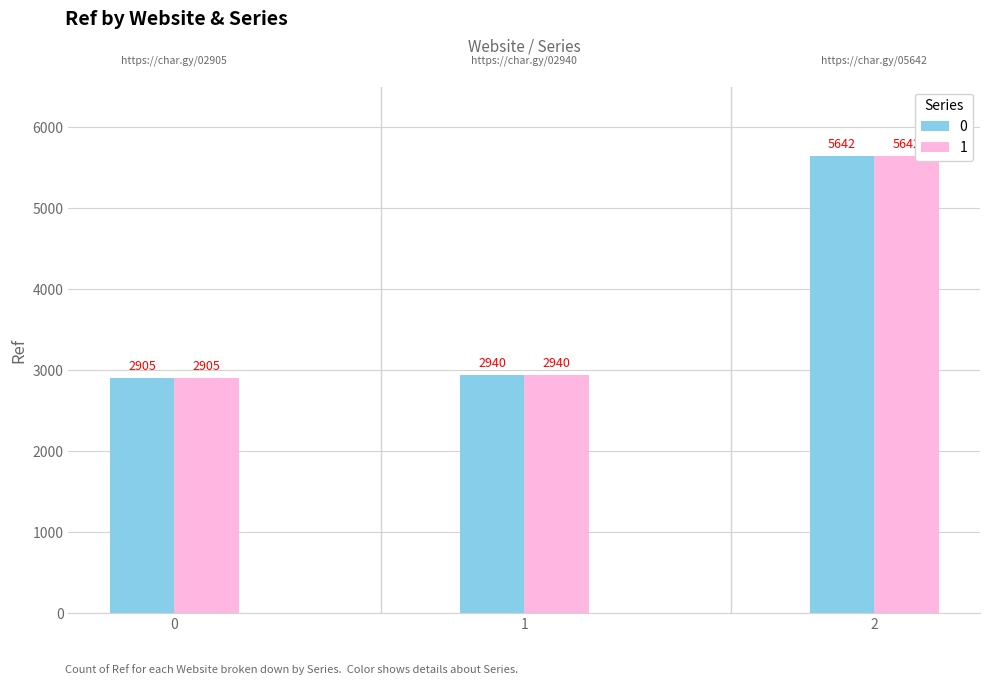

What is the difference between the 1 values at 1 and 0?

35